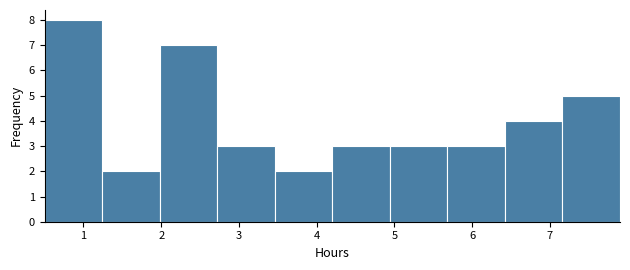

What is the height of the bar covering 4.94 to 5.68 on the x-axis? Neither the bar edges nor the heights are printed on the chart, so give them approximately, as read against the axes.

3